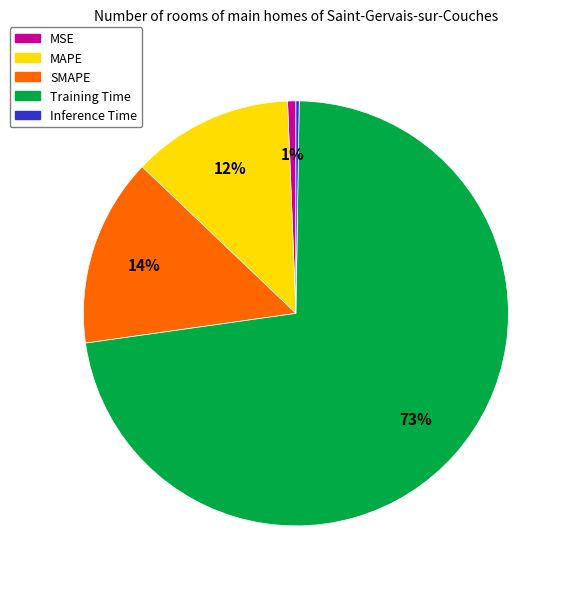

Is MAPE the majority of the pie?

No